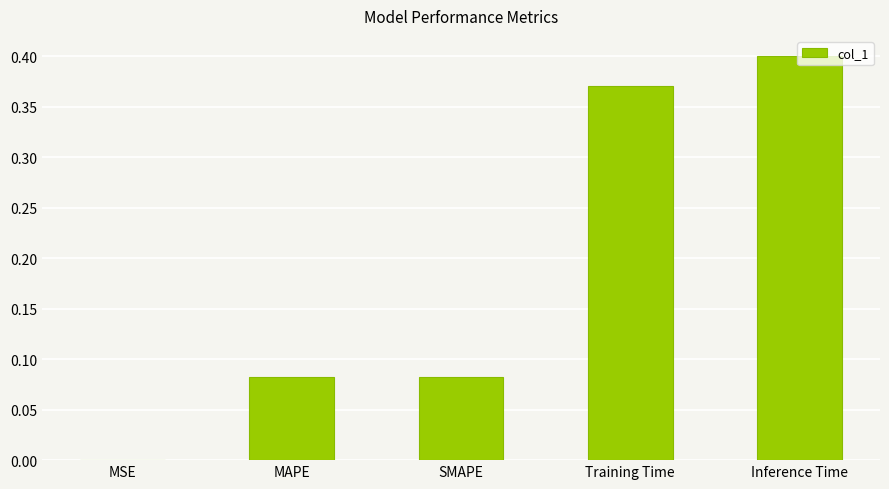

What is the change in value from MSE to Training Time?

+0.4